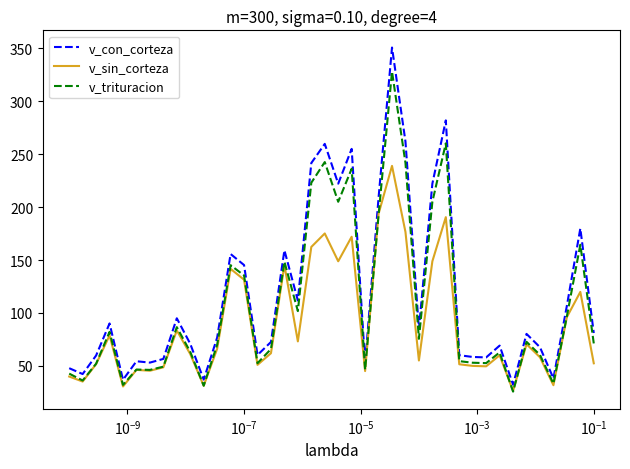

Which series has the widest spread of values?

v_con_corteza